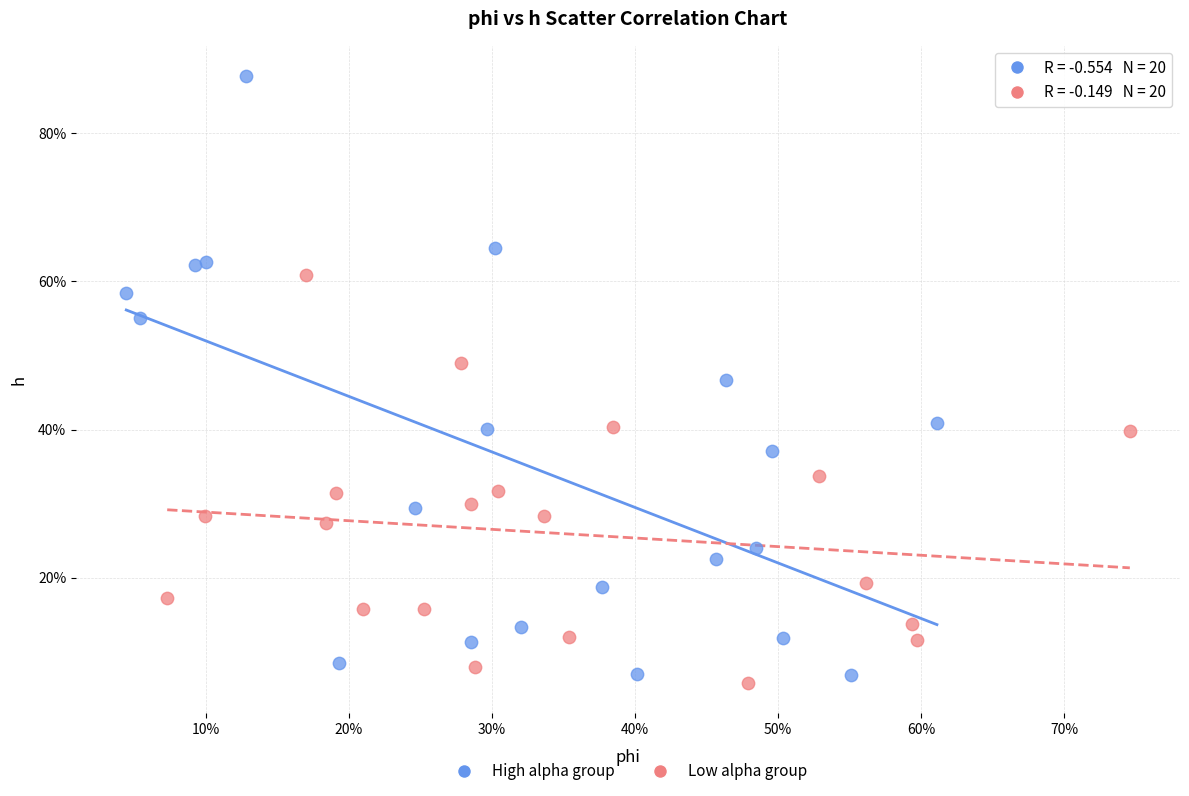

What are all the series names shown in the legend?

High alpha group, Low alpha group